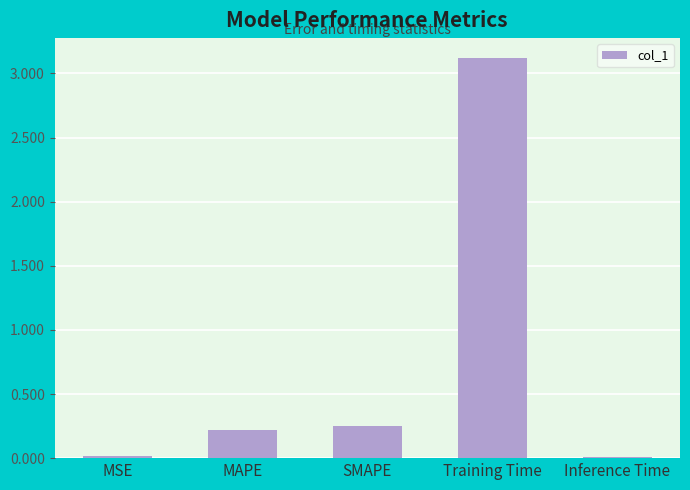

Between Training Time and SMAPE, which is larger?

Training Time